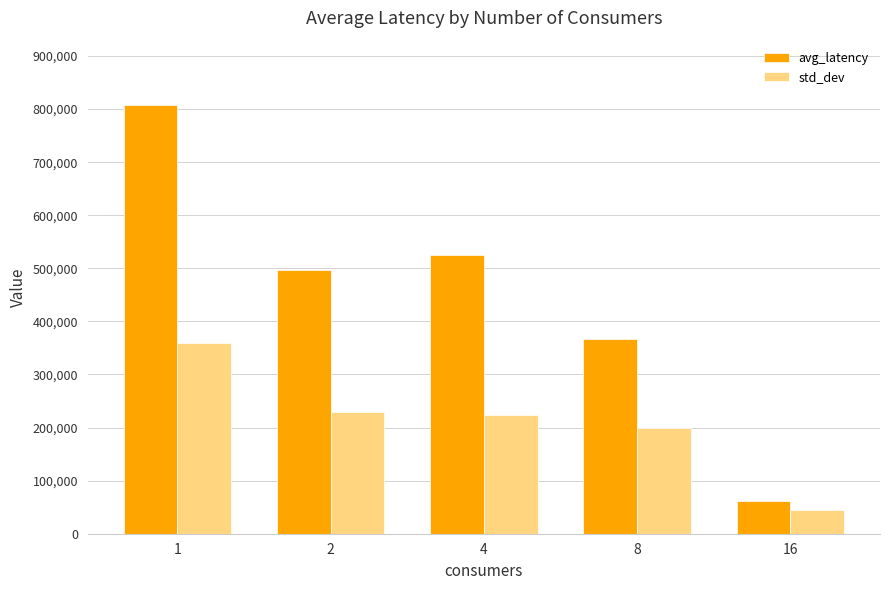

Which category has the highest value across all series?

1